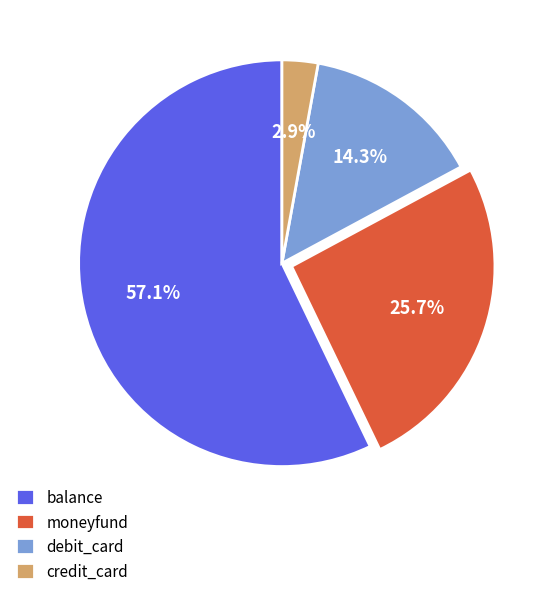

Which category accounts for the majority?

balance